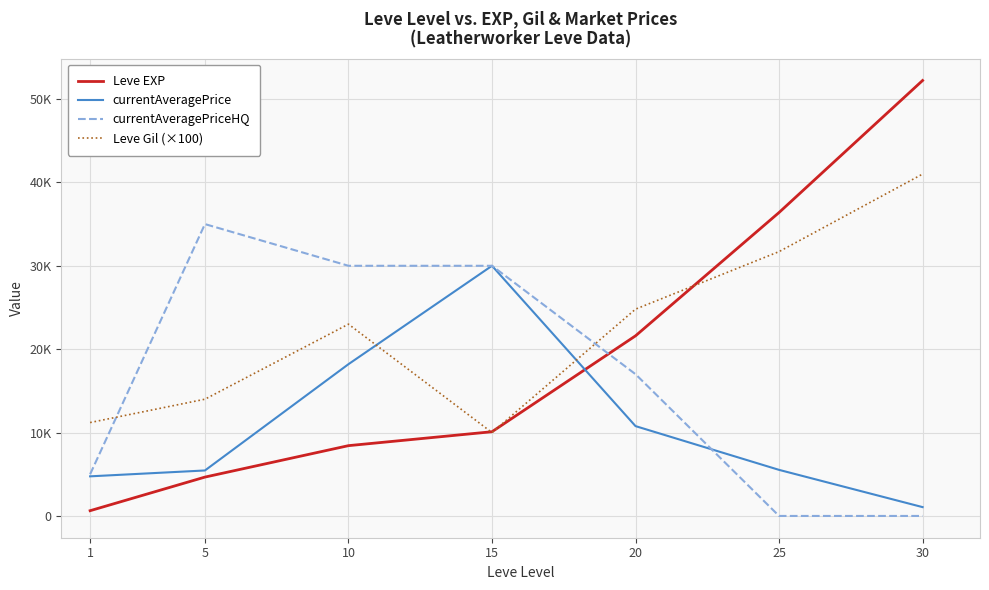

What are all the series names shown in the legend?

Leve EXP, currentAveragePrice, currentAveragePriceHQ, Leve Gil (×100)